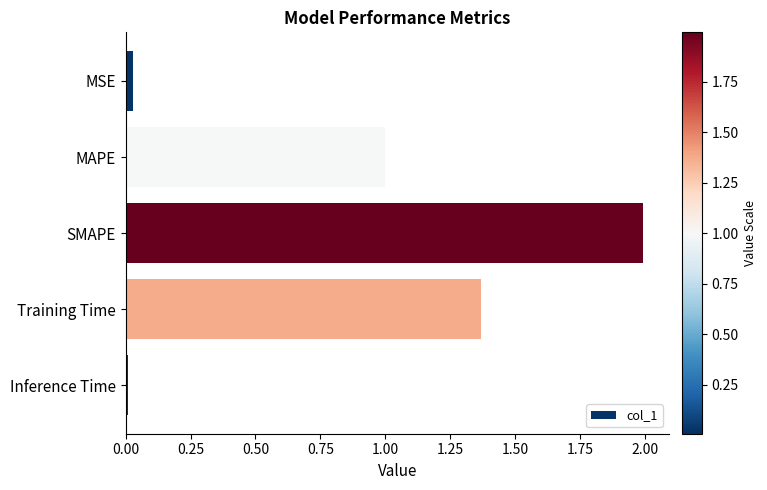

The chart shows a value of 0.7 at Training Time. True or false?

False